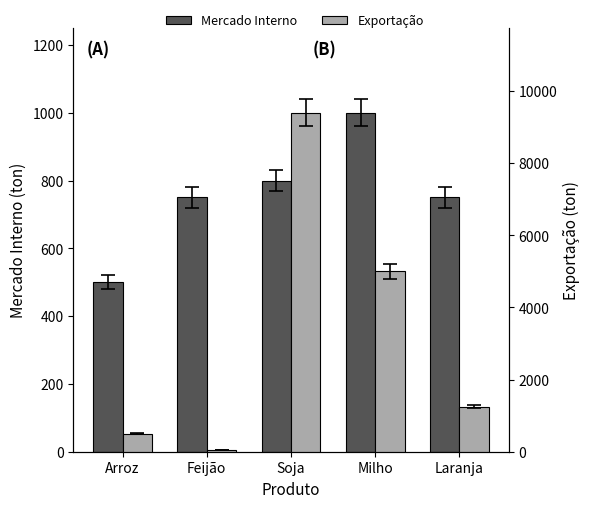

What is the sum of the Mercado Interno values at Milho and Arroz?

1500